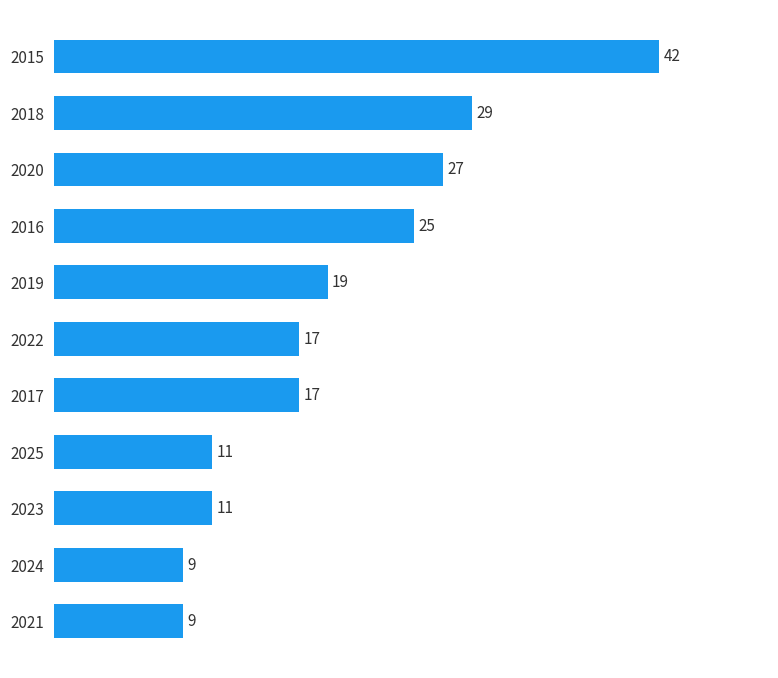

Where is the data nearest to the value 25?

2016